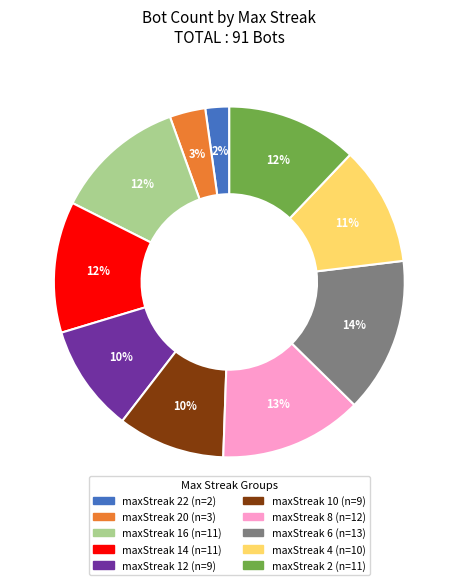

How many segments does this pie chart have?

10